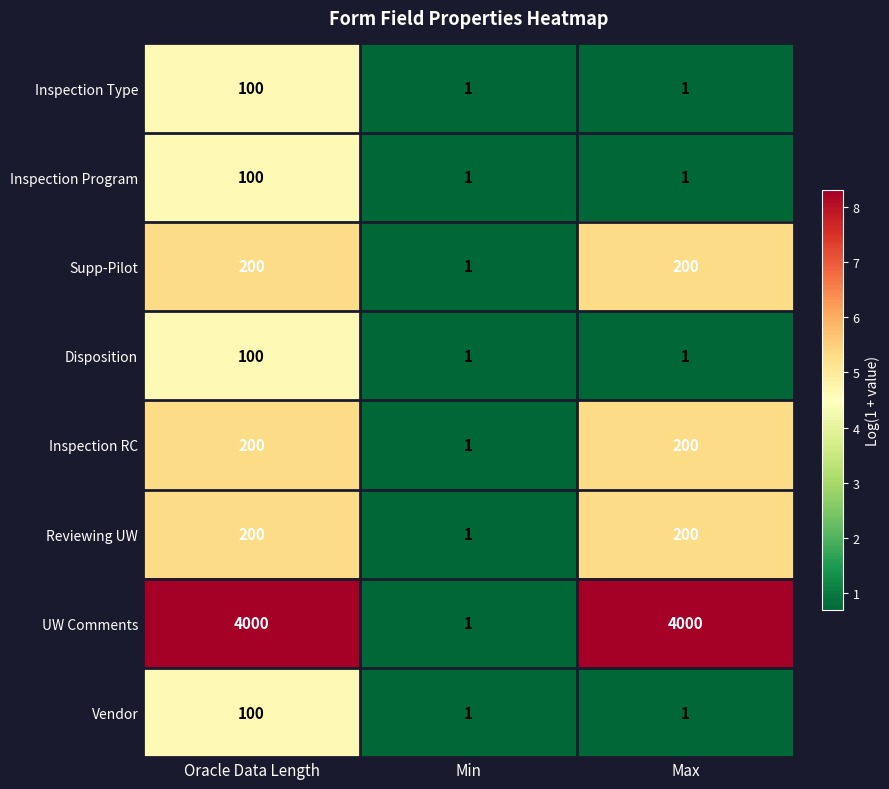

Is it true that UW Comments equals 1 at Min?

True